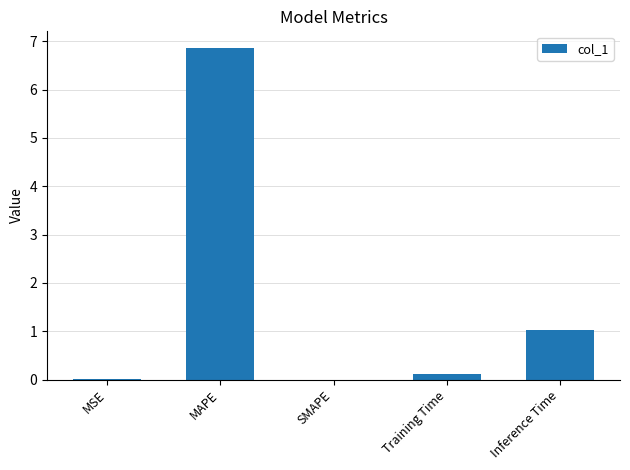

Where is the data nearest to the value 3?

Inference Time